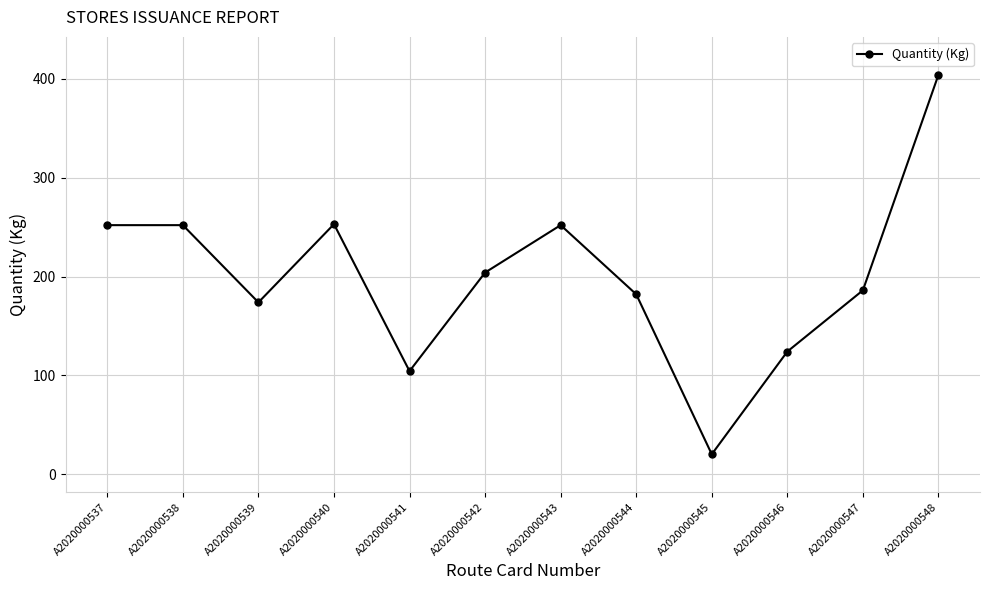

True or false: the data has more than 1 interior local peaks.

True